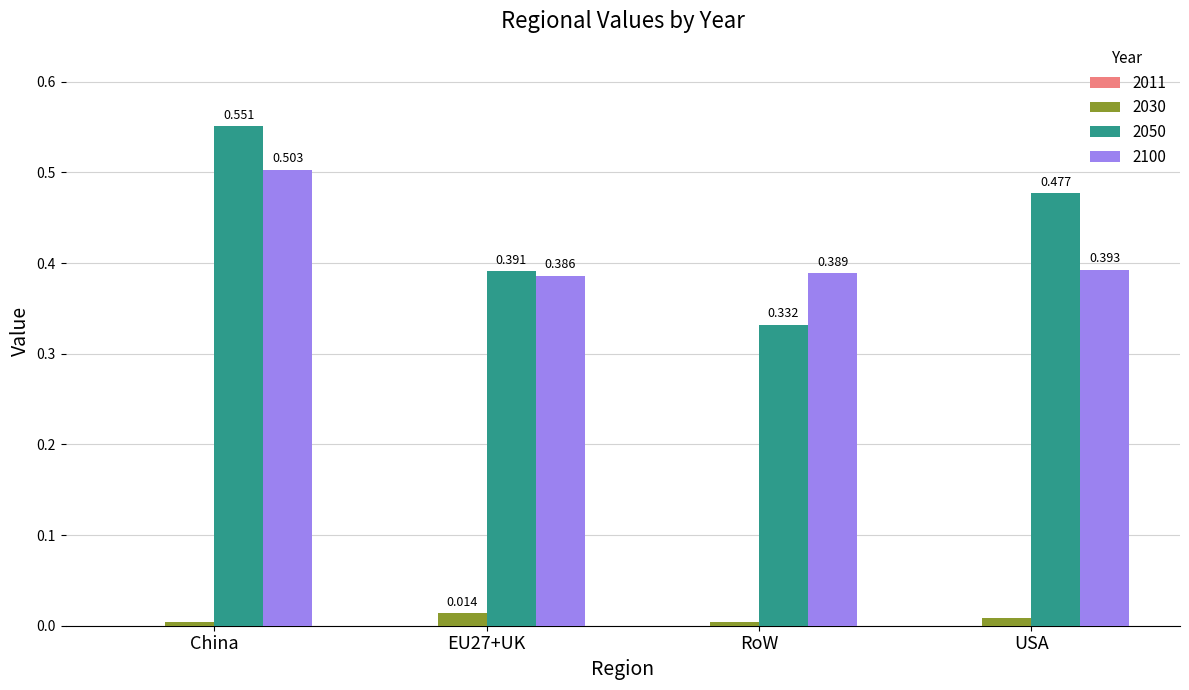

Is the value of 2100 at EU27+UK greater than the value of 2030 at USA?

Yes